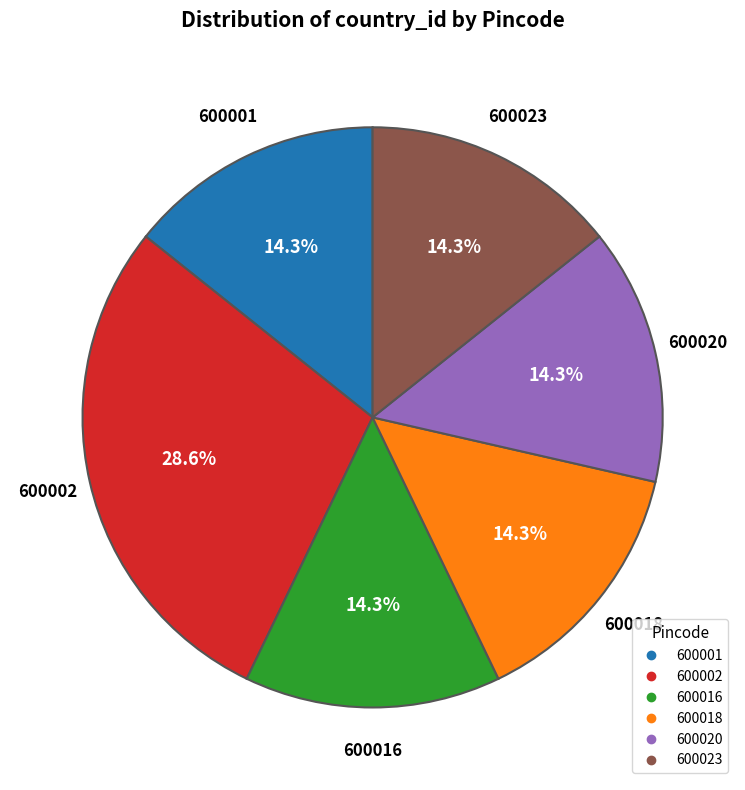

What percentage is the 600016 slice, to the nearest percent?

14%